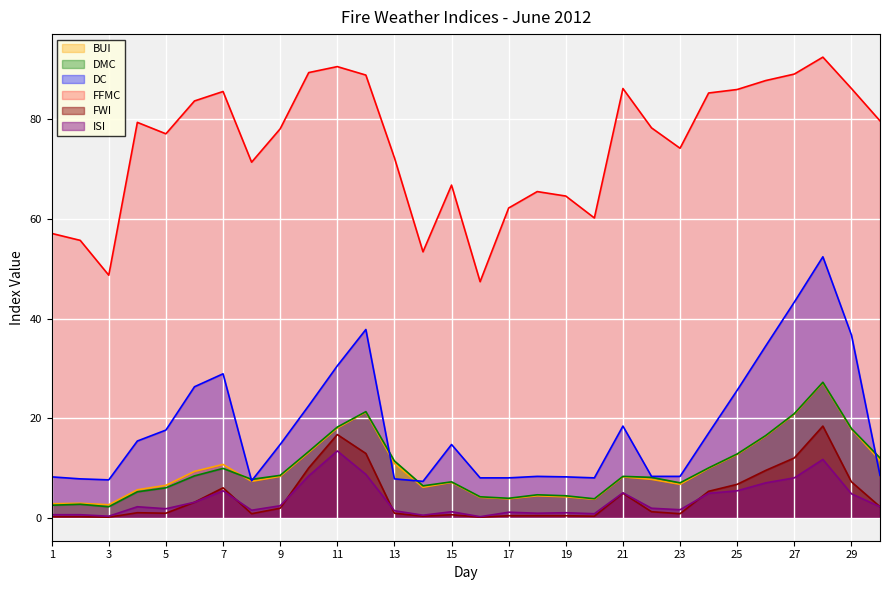

How many data points in FWI are less than 1?

14